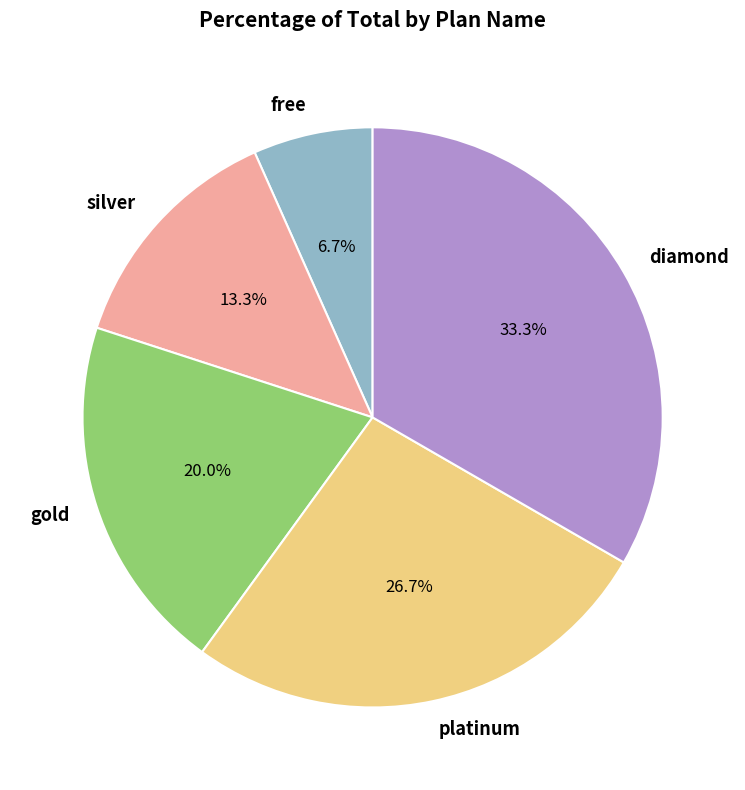

What is the ratio of the value at gold to the value at silver?

1.5